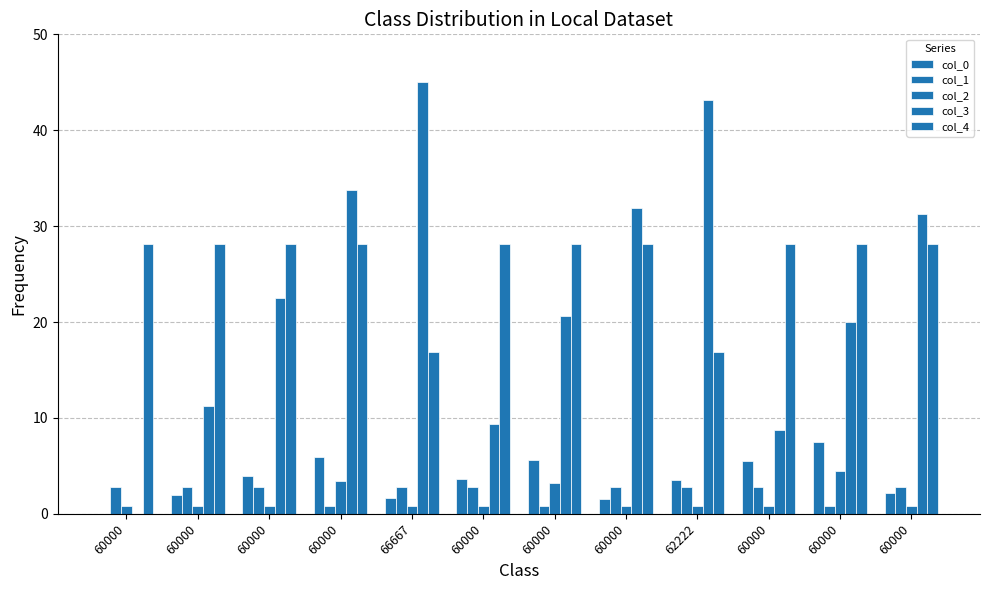

What is the difference between the highest and lowest values at 60000?

28.1